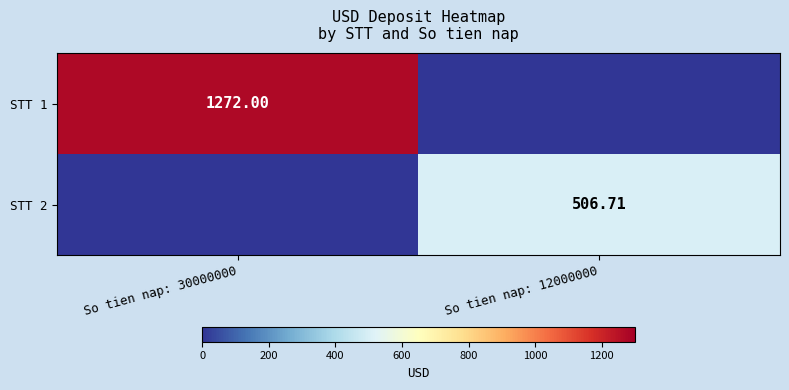

Read the STT 1 value at So tien nap: 30000000.

1272.0